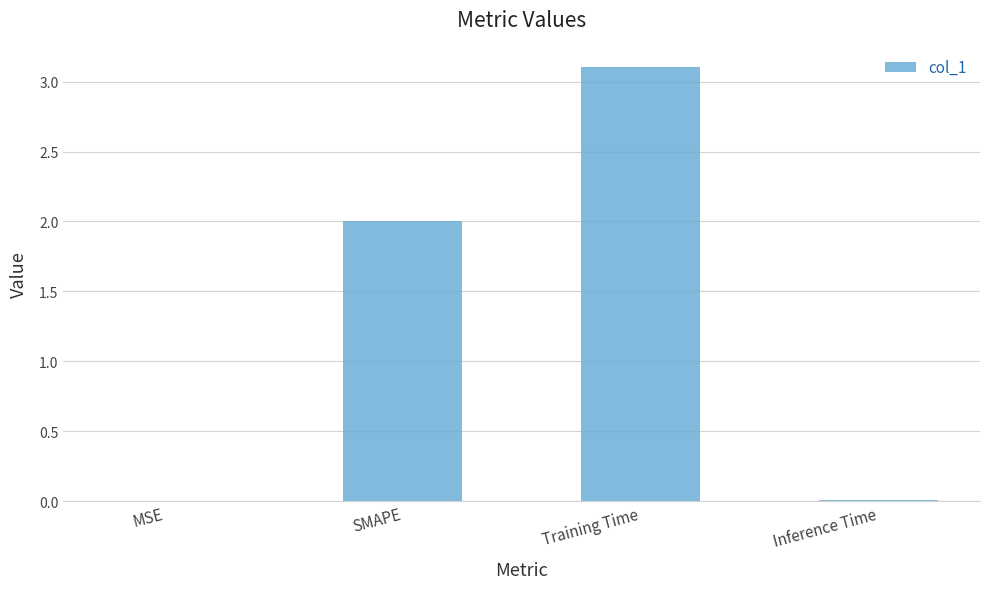

What is the sum of the values at MSE and SMAPE?

2.0